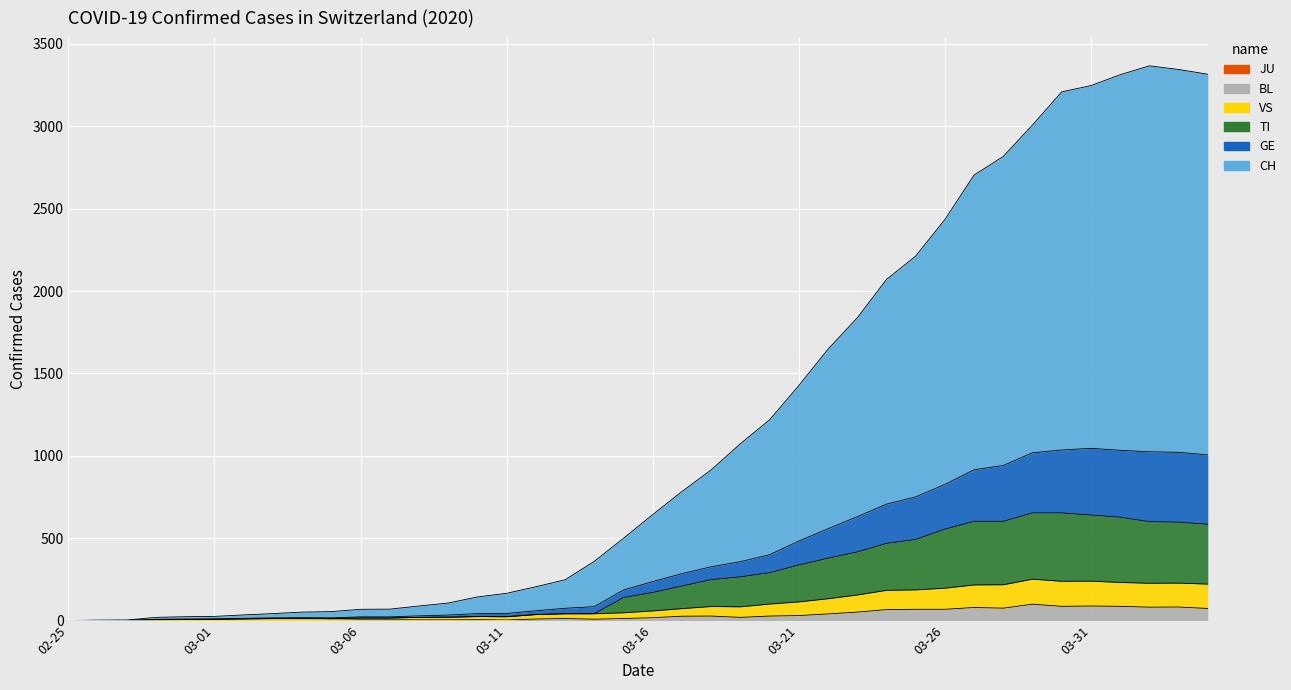

True or false: GE has a value of 25 at 03-01.

True